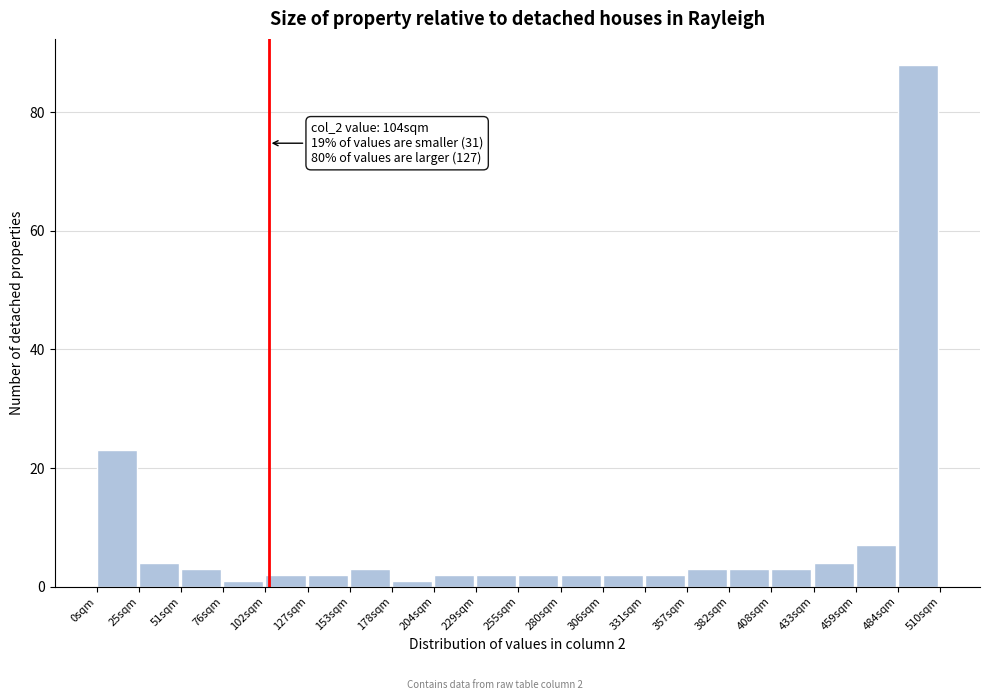

Over which range of the x-axis is the bar tallest?

484.5 to 510.0